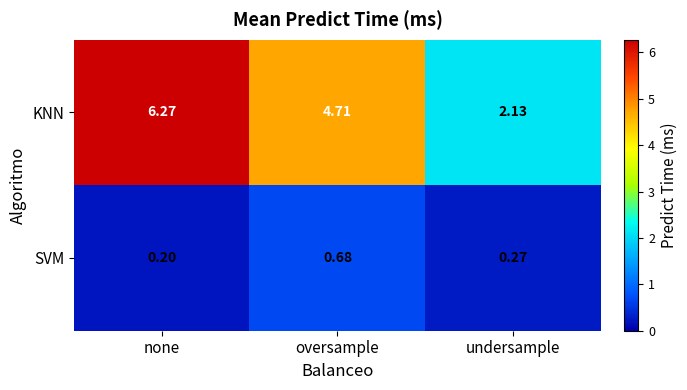

At which category does the chart reach its peak across all series?

none